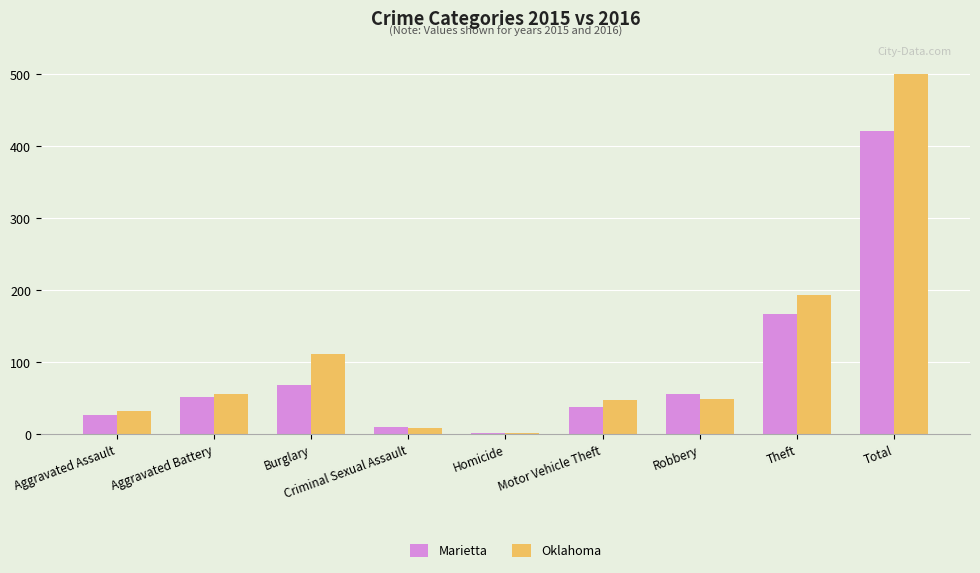

Count the number of categories in the chart.

9